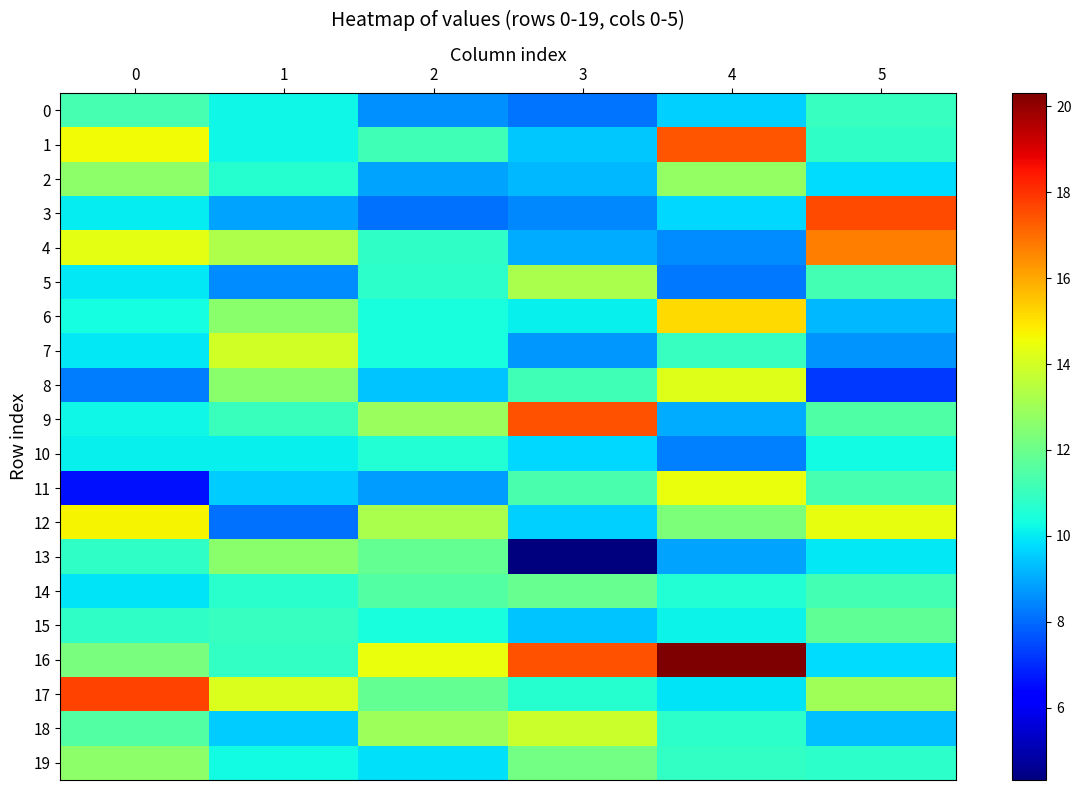

Reading left to right, list all the values displayed in this chart.

0: 0=11.3	1=10.2	2=8.6	3=8.2	4=9.6	5=11.0
1: 0=14.6	1=10.2	2=11.2	3=9.4	4=17.4	5=10.9
2: 0=12.7	1=10.6	2=8.9	3=9.2	4=12.8	5=9.8
3: 0=10.0	1=8.9	2=8.1	3=8.5	4=9.7	5=17.6
4: 0=14.3	1=13.3	2=10.8	3=9.0	4=8.5	5=16.7
5: 0=9.9	1=8.5	2=10.8	3=13.2	4=8.2	5=11.2
6: 0=10.3	1=12.6	2=10.4	3=10.1	4=15.2	5=9.2
7: 0=10.0	1=14.0	2=10.4	3=8.7	4=11.0	5=8.7
8: 0=8.3	1=12.6	2=9.4	3=11.1	4=14.2	5=7.2
9: 0=10.2	1=11.0	2=12.9	3=17.5	4=9.0	5=11.5
10: 0=10.1	1=10.1	2=10.6	3=9.7	4=8.4	5=10.3
11: 0=6.6	1=9.6	2=8.8	3=11.3	4=14.5	5=11.3
12: 0=14.7	1=8.1	2=13.2	3=9.6	4=12.3	5=14.4
13: 0=10.8	1=12.6	2=11.8	3=4.3	4=8.9	5=10.0
14: 0=9.9	1=10.7	2=11.5	3=11.9	4=10.6	5=11.2
15: 0=10.8	1=11.0	2=10.4	3=9.4	4=10.1	5=11.8
16: 0=12.3	1=10.9	2=14.5	3=17.5	4=20.3	5=9.8
17: 0=17.7	1=14.2	2=11.9	3=10.6	4=9.9	5=13.0
18: 0=11.6	1=9.5	2=13.0	3=13.8	4=10.8	5=9.4
19: 0=12.7	1=10.3	2=9.8	3=12.2	4=10.9	5=10.8